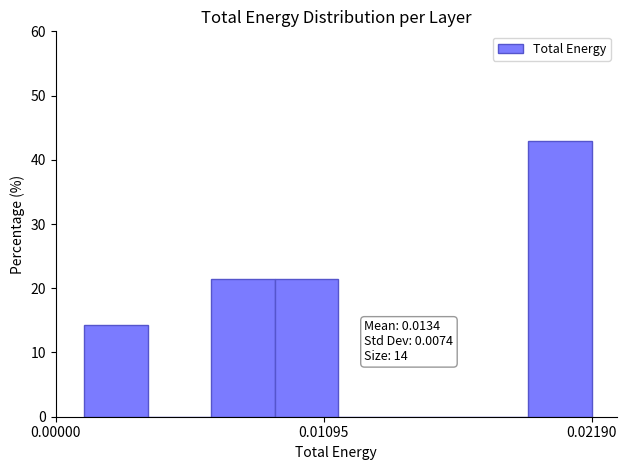

Read against the x-axis, roughly where is the centre of the tallest bar?

0.020